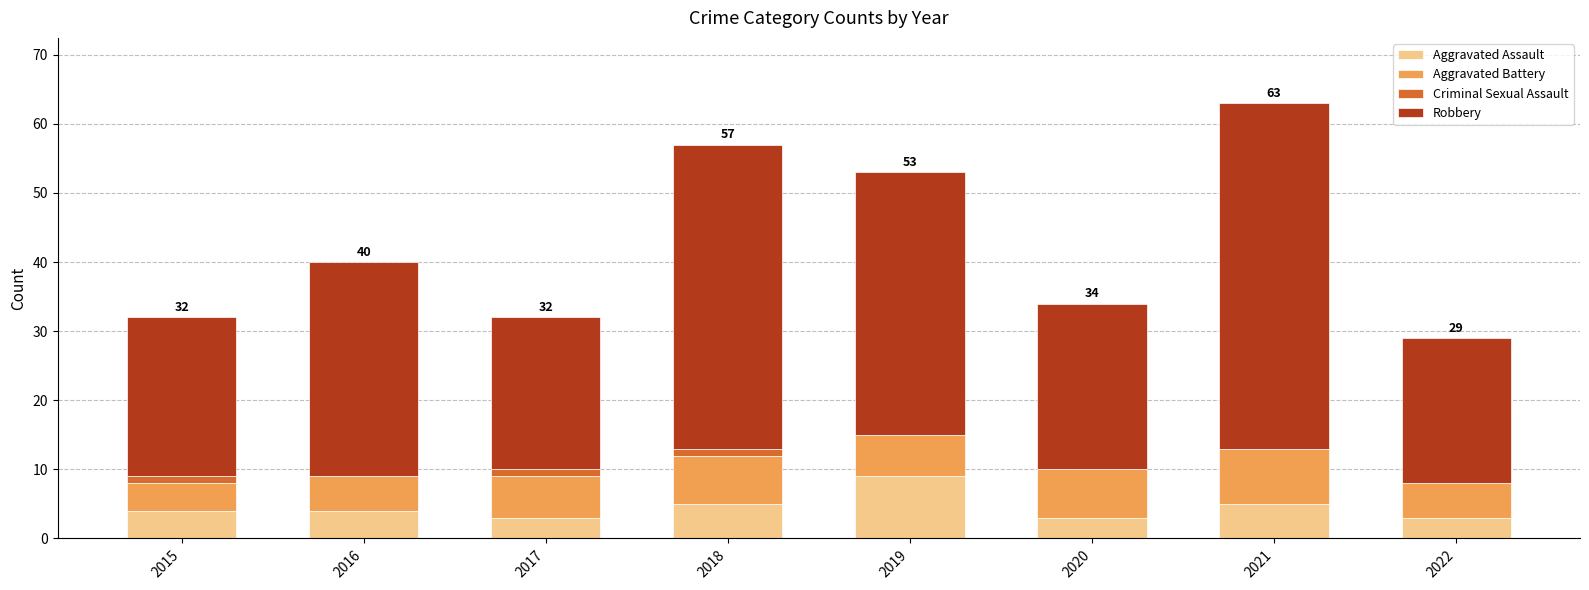

What is the maximum value for Aggravated Assault?

9